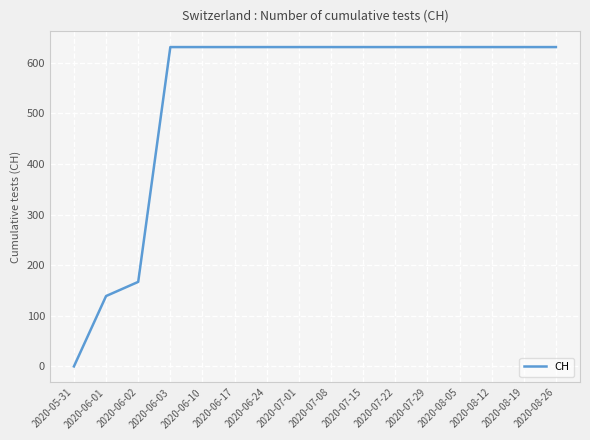

What is the average value?

532